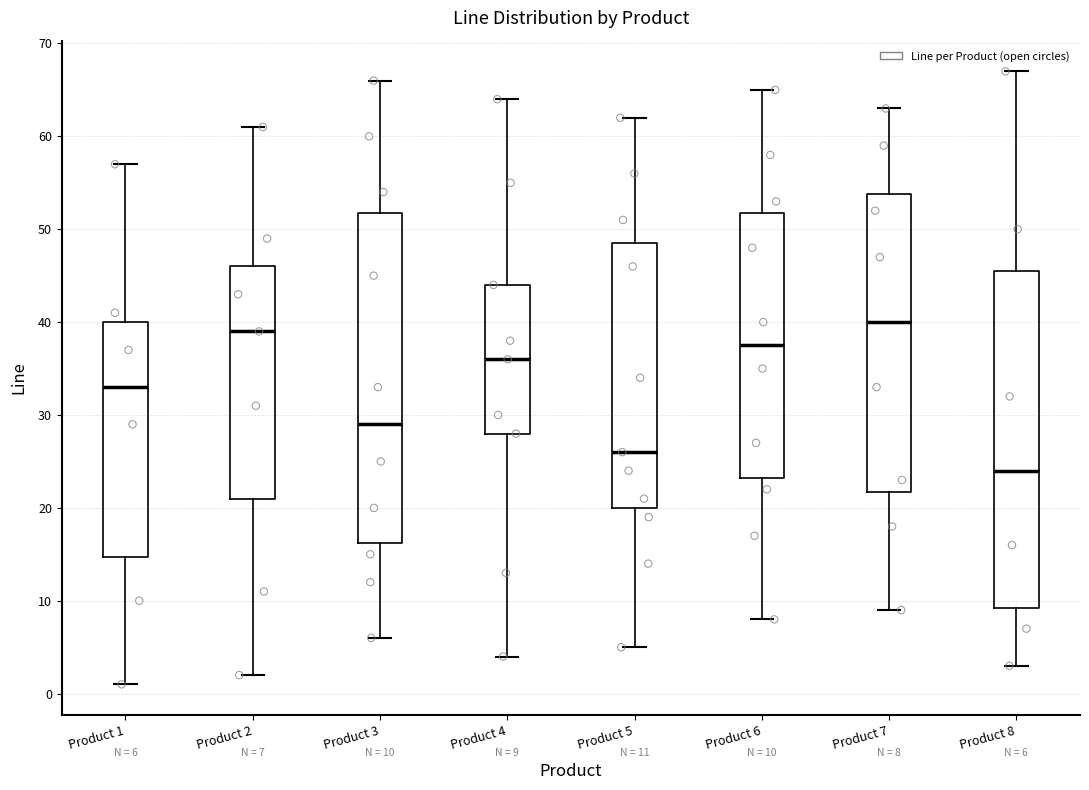

Which box's median line is the highest?

Product 7